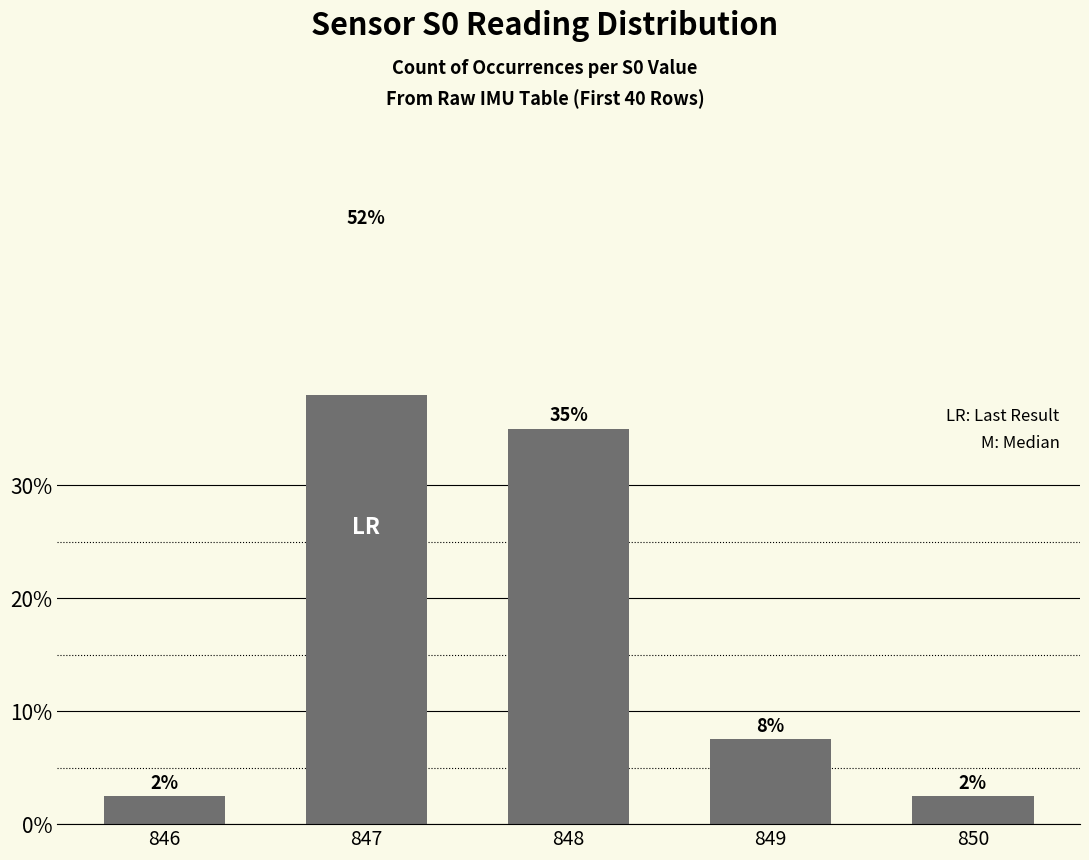

How many series are shown in this chart?

1